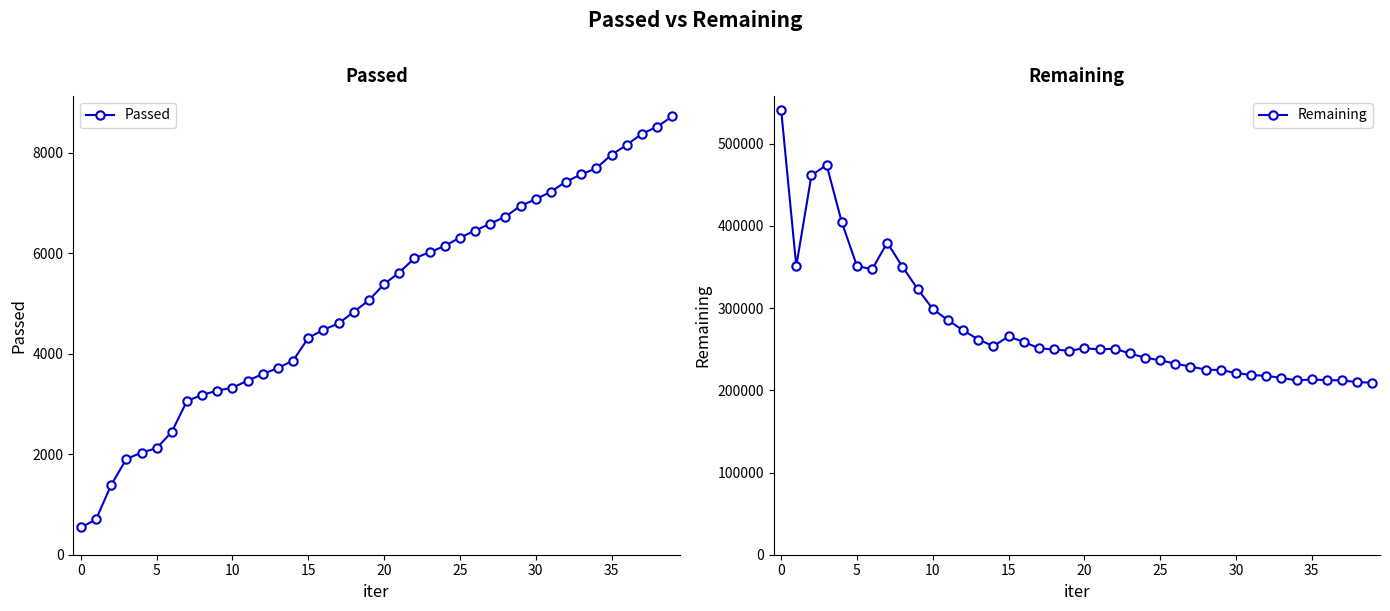

What is the sum of the Remaining values at 5 and 30?

572464